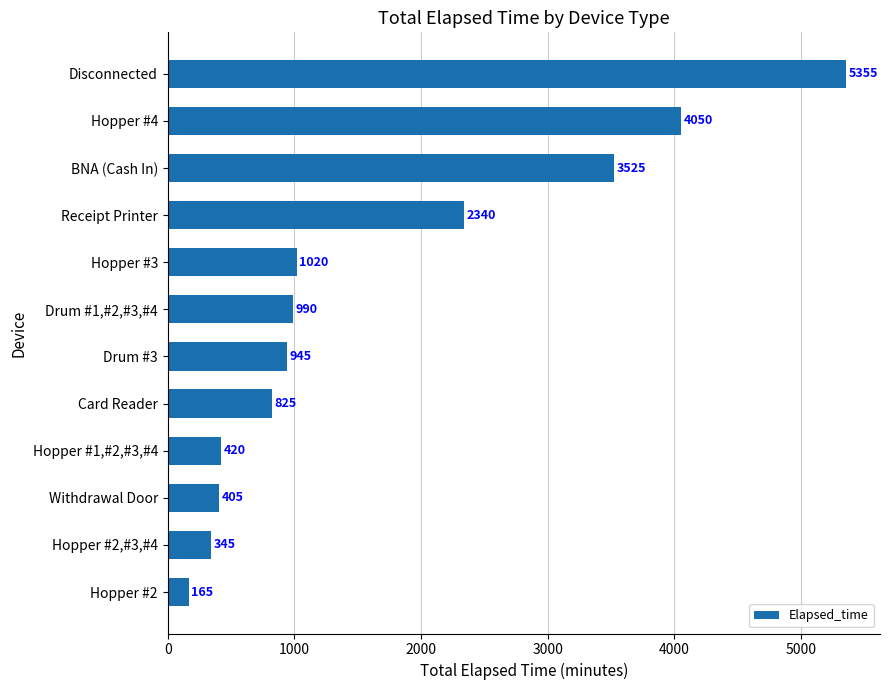

What is the minimum value shown in the chart?

165